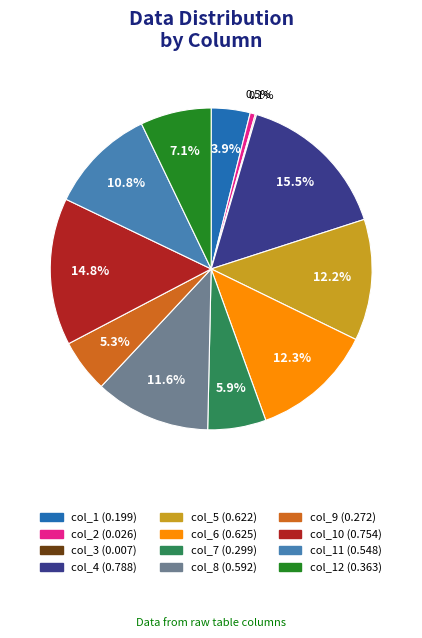

To the nearest percent, what is the difference between the largest and smallest slice percentages?

15%